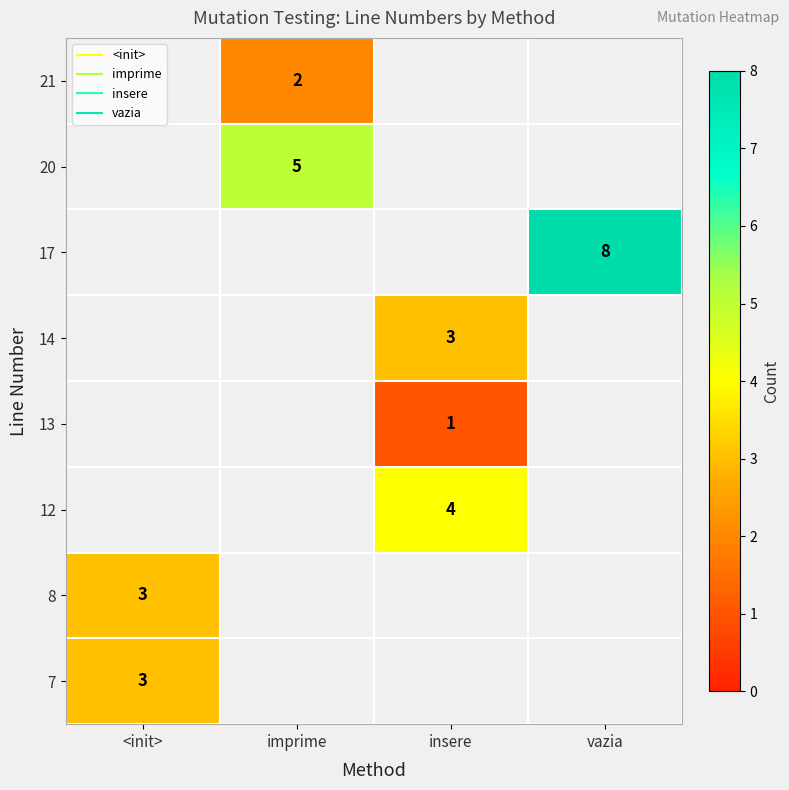

Is the value of 8 at vazia greater than the value of 21 at vazia?

No